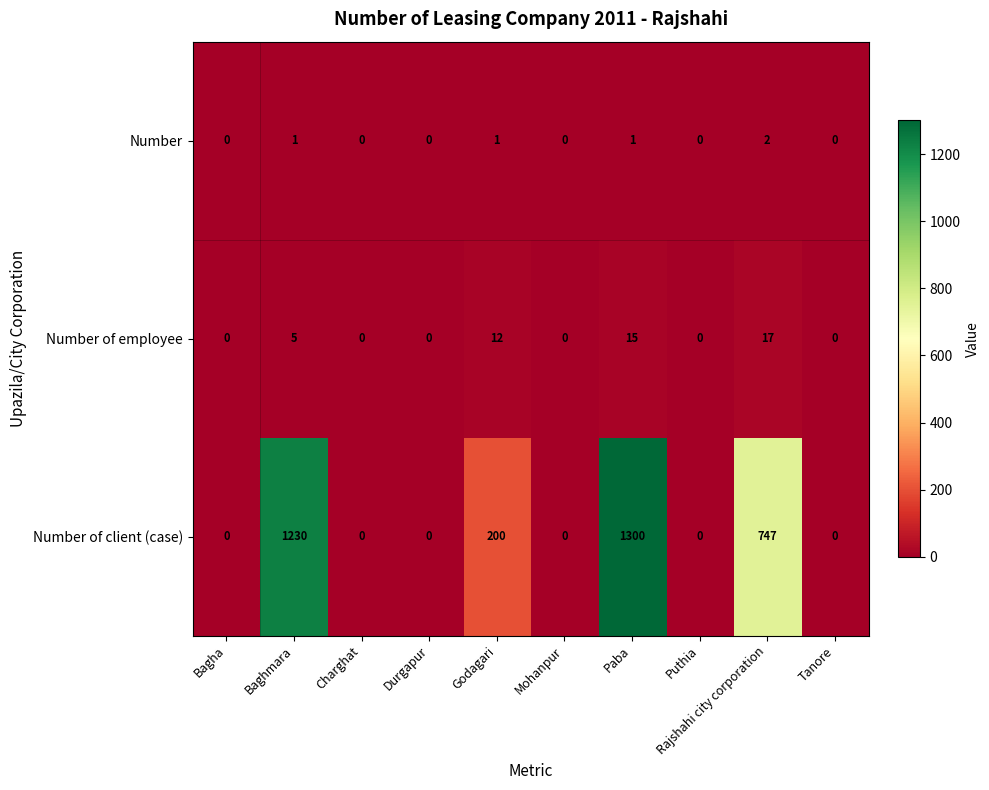

At which category is the sum across all series the highest?

Paba